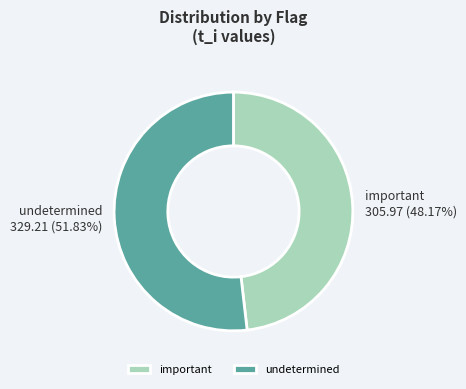

How many slices are in this pie chart?

2